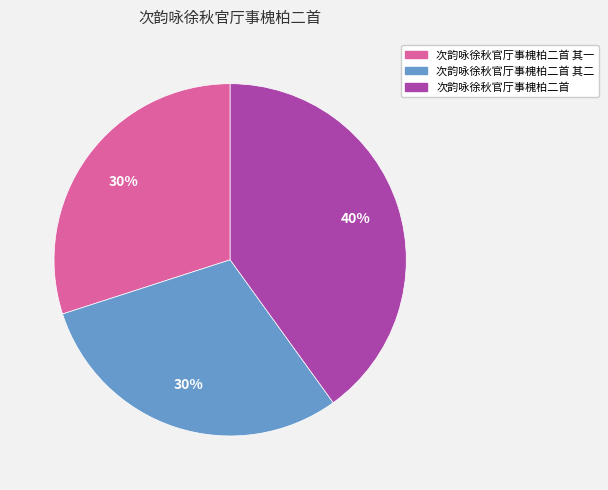

Count the number of slices in the pie.

3